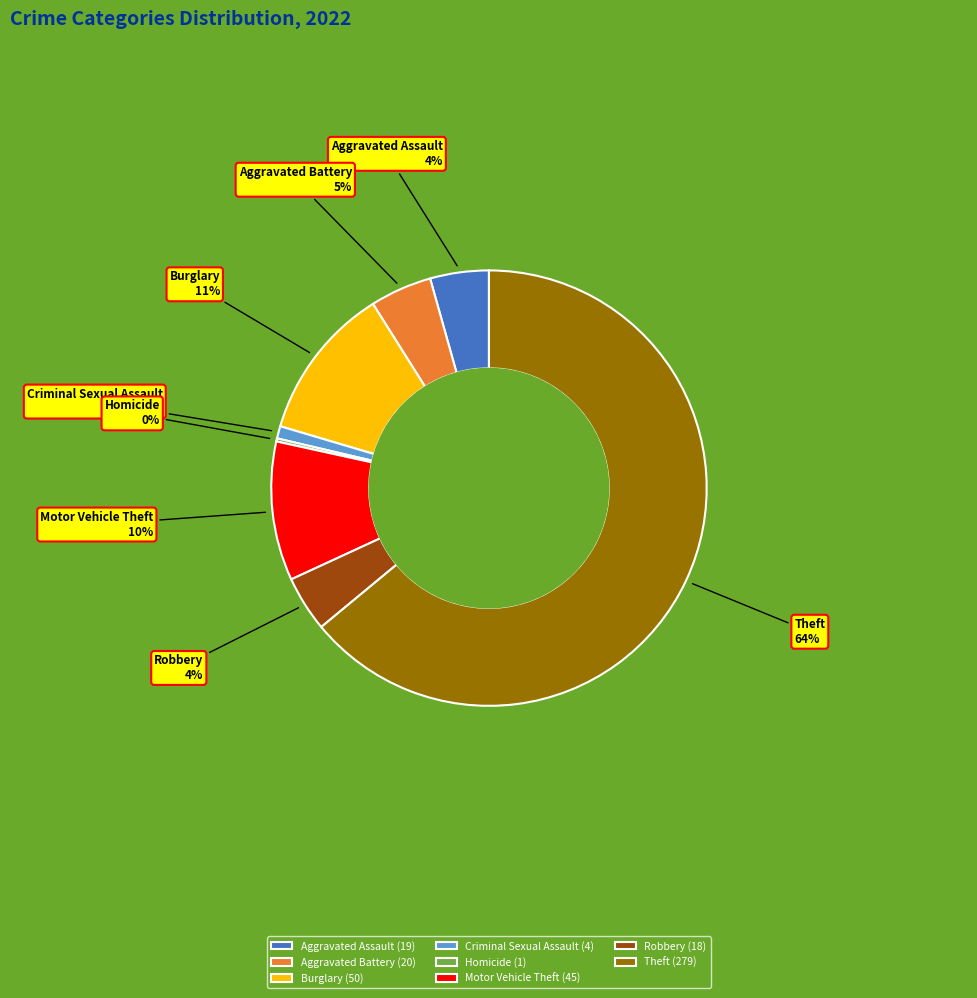

To the nearest percent, what is the average slice percentage?

12%